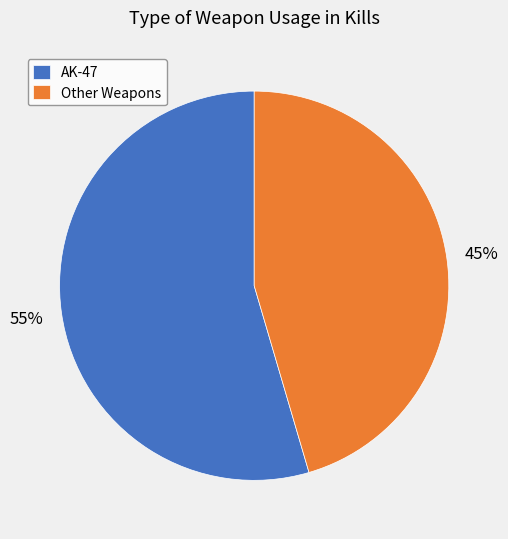

Between Other Weapons and AK-47, which is larger?

AK-47